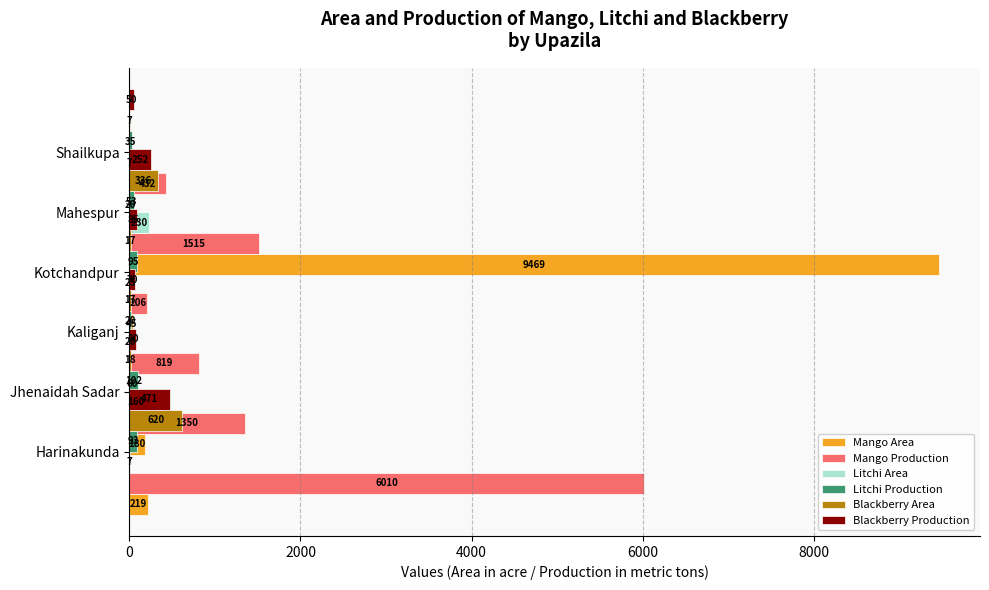

Is the value of Litchi Production at 2000 greater than the value of Blackberry Area at 8000?

No